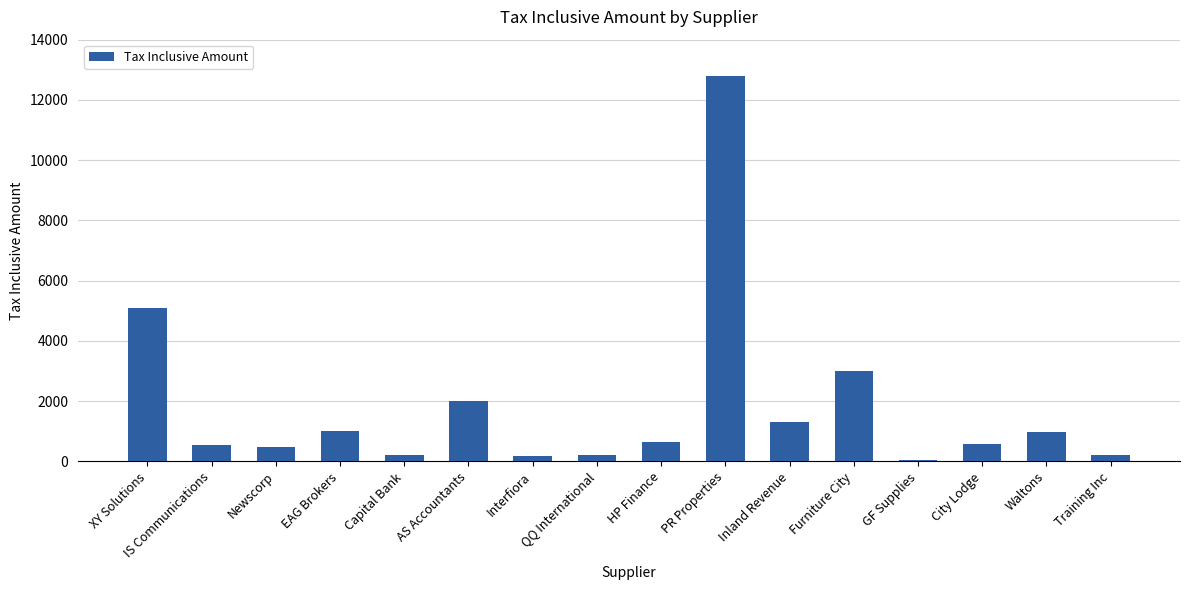

Count the number of data series in this chart.

1